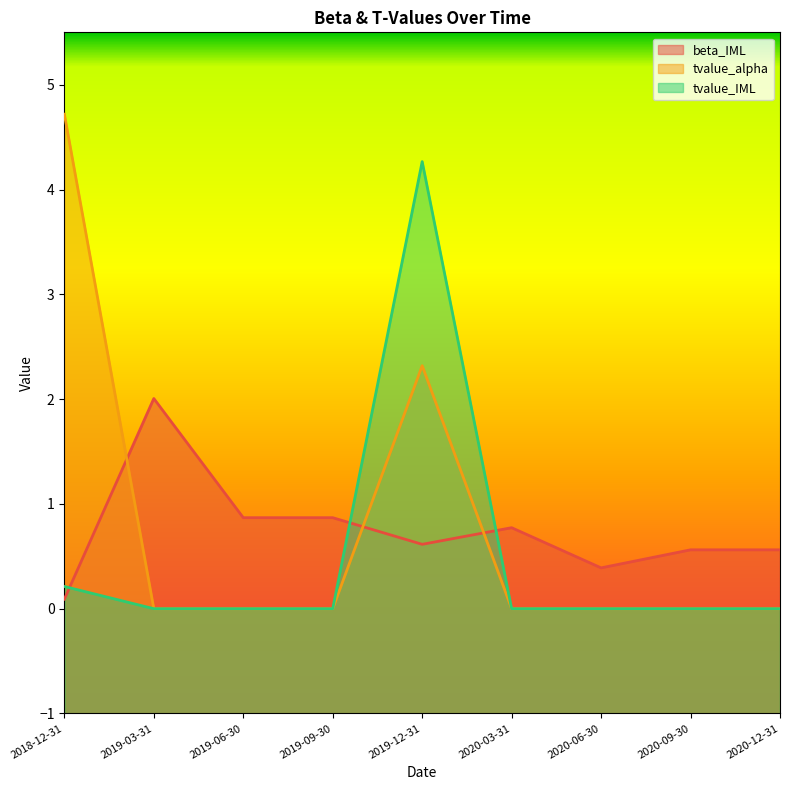

What position from the left is 2019-06-30?

3